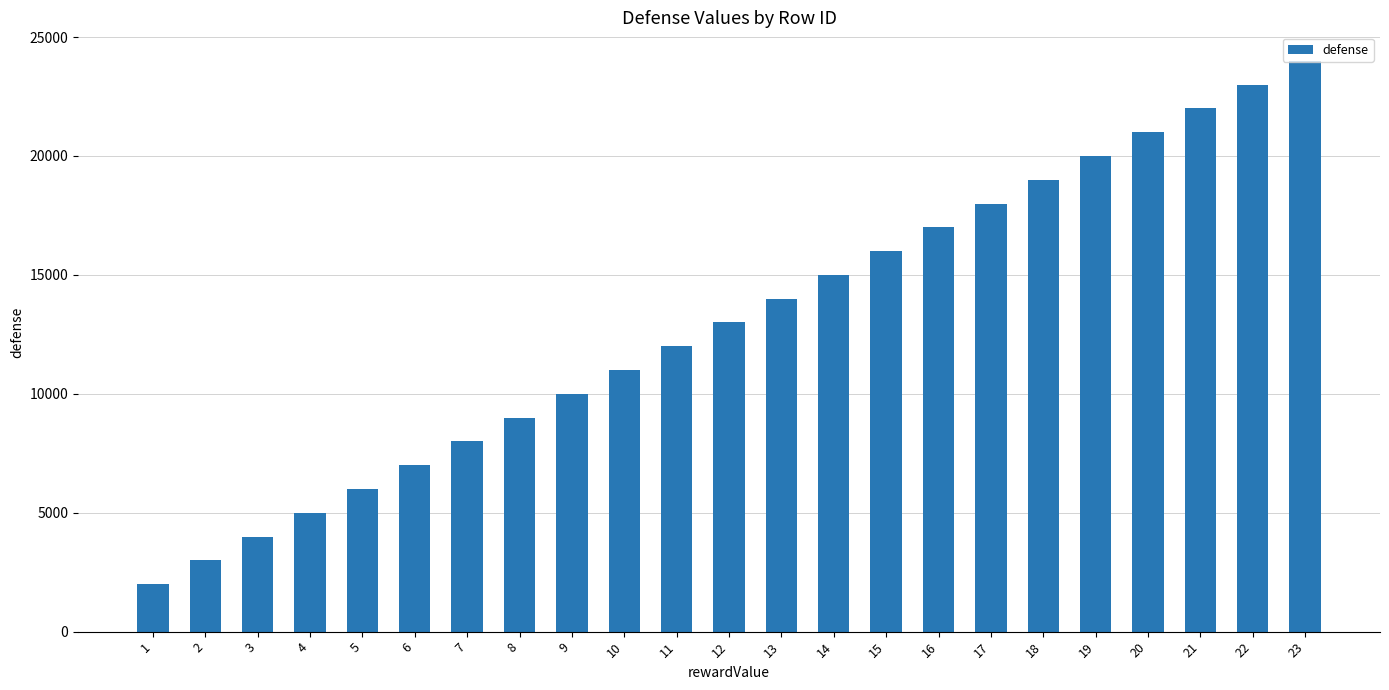

What is the smallest value displayed?

2000